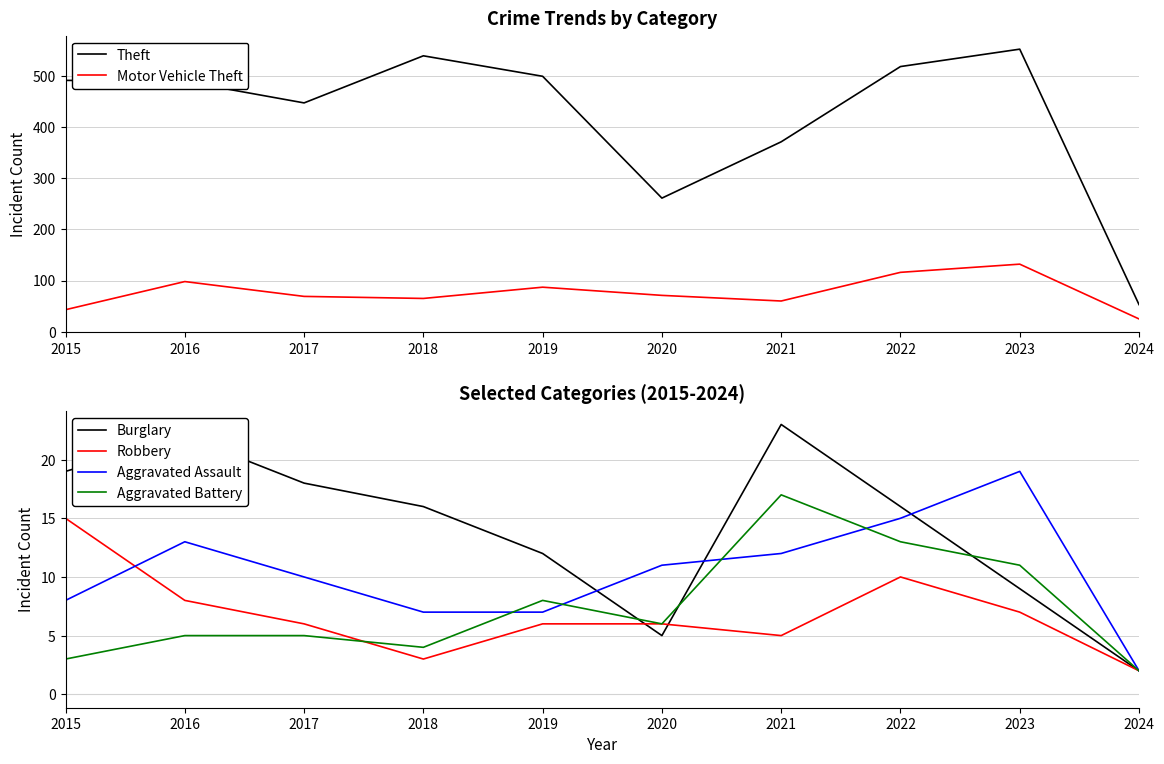

In Theft, how many points are lower than both neighbors (excluding endpoints)?

2